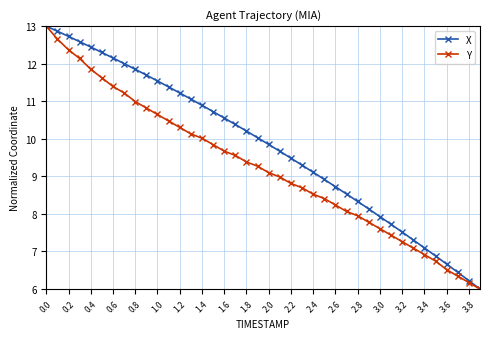

True or false: X has more than 1 interior local peaks.

False